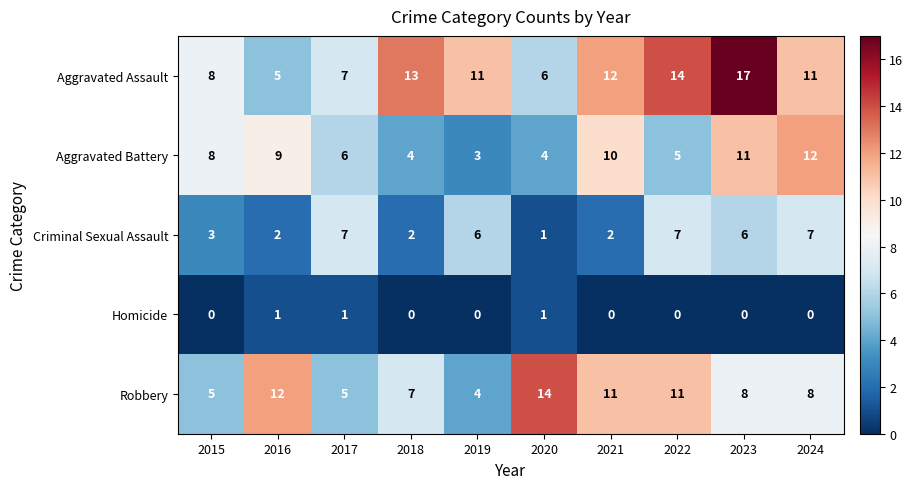

How many distinct data groups are displayed?

5